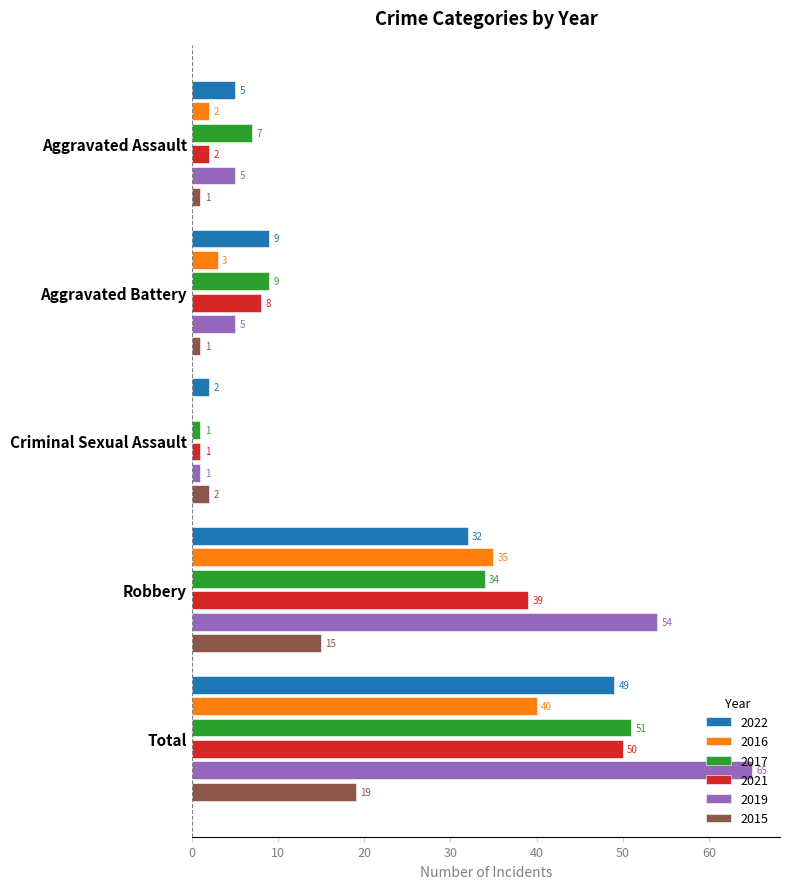

Which series changed the most between Criminal Sexual Assault and Robbery?

2019